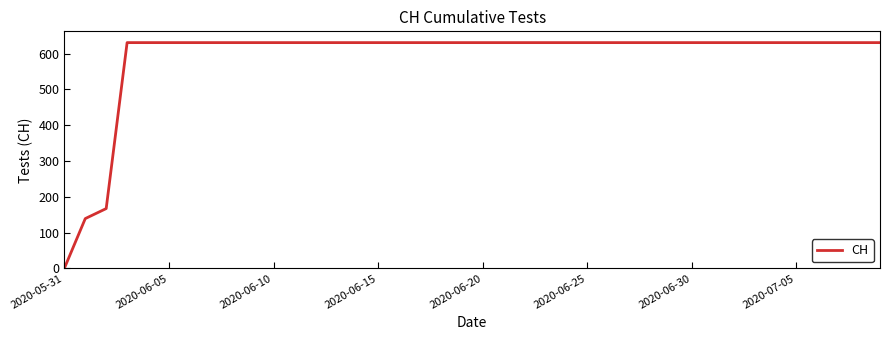

What is the difference between the maximum and minimum values?

631